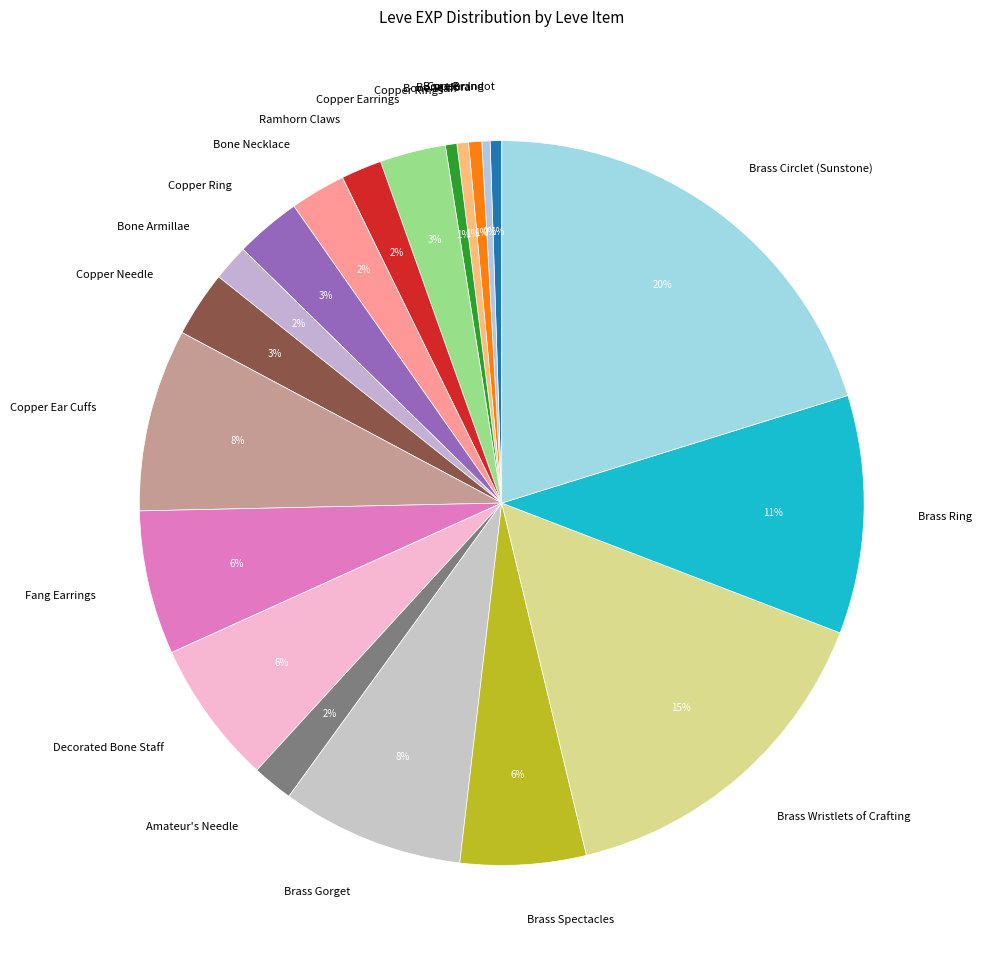

What is the ratio of the value at Amateur's Needle to the value at Brass Wristlets of Crafting?

0.1